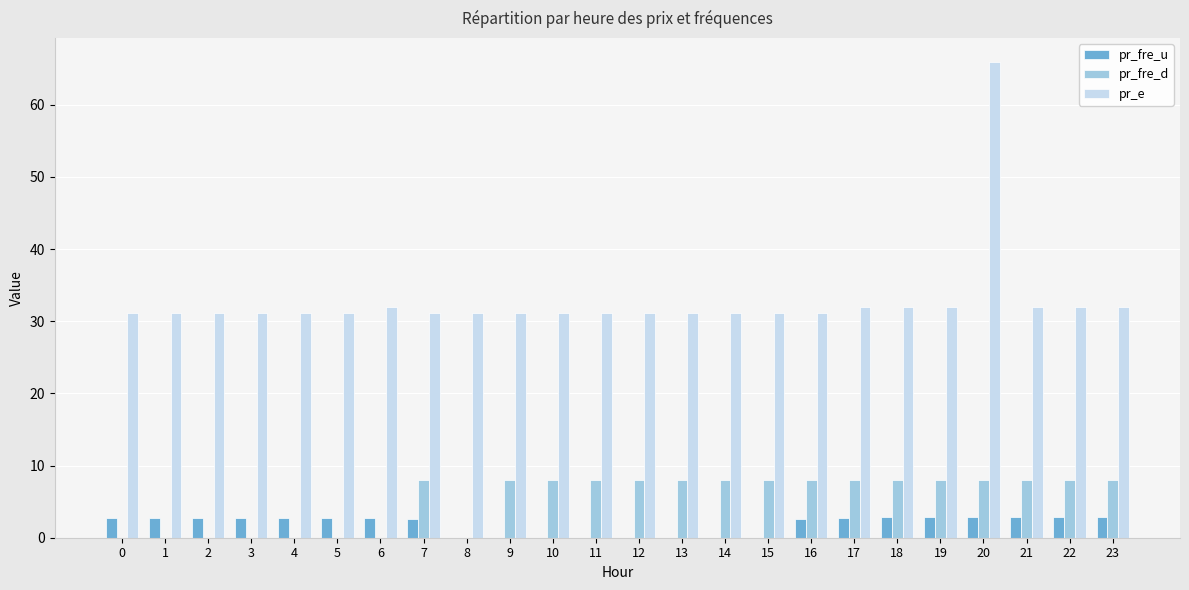

What is the average value of the pr_e series?

32.8